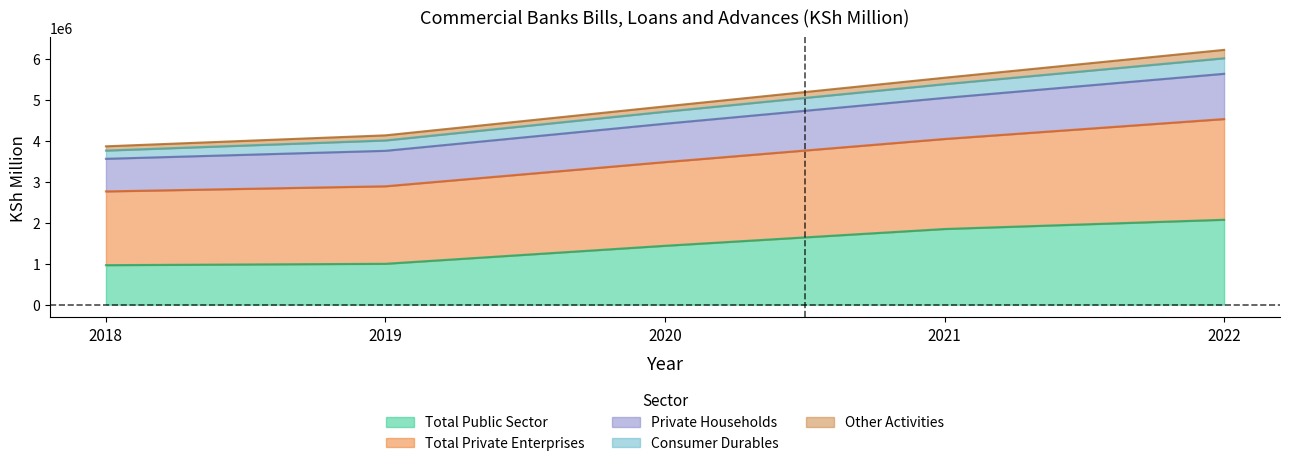

List the labels in order of Private Households value, smallest first.

2018, 2019, 2020, 2021, 2022